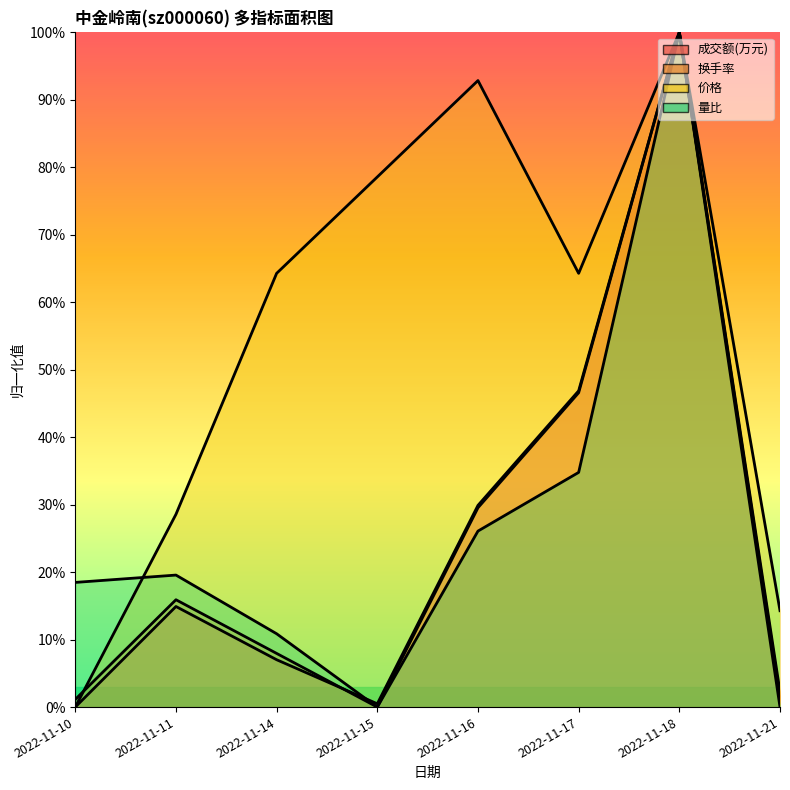

What is the difference between the 量比 values at 2022-11-11 and 2022-11-17?

15.2